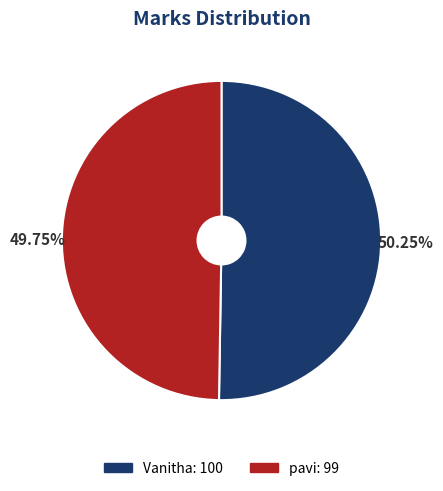

The pavi slice represents 50% of the pie. True or false?

True